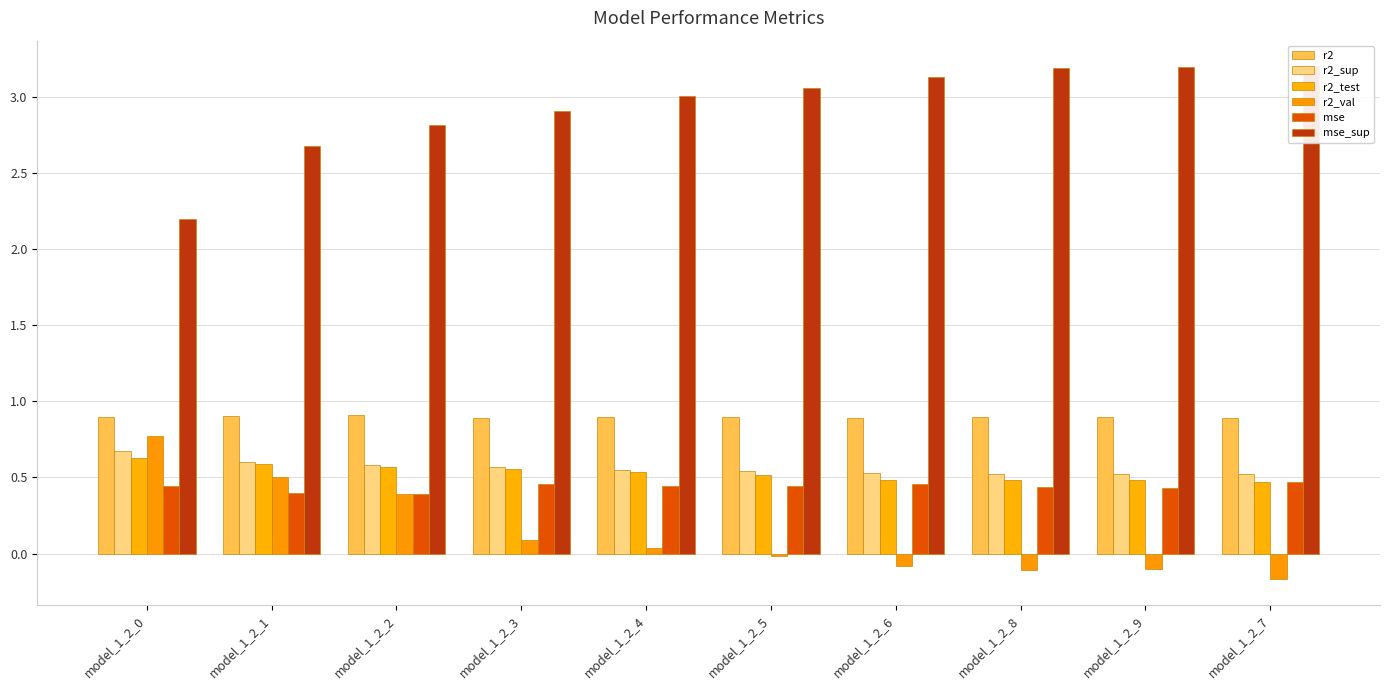

Rank the series by their maximum value, from highest to lowest.

mse_sup, r2, r2_val, r2_sup, r2_test, mse